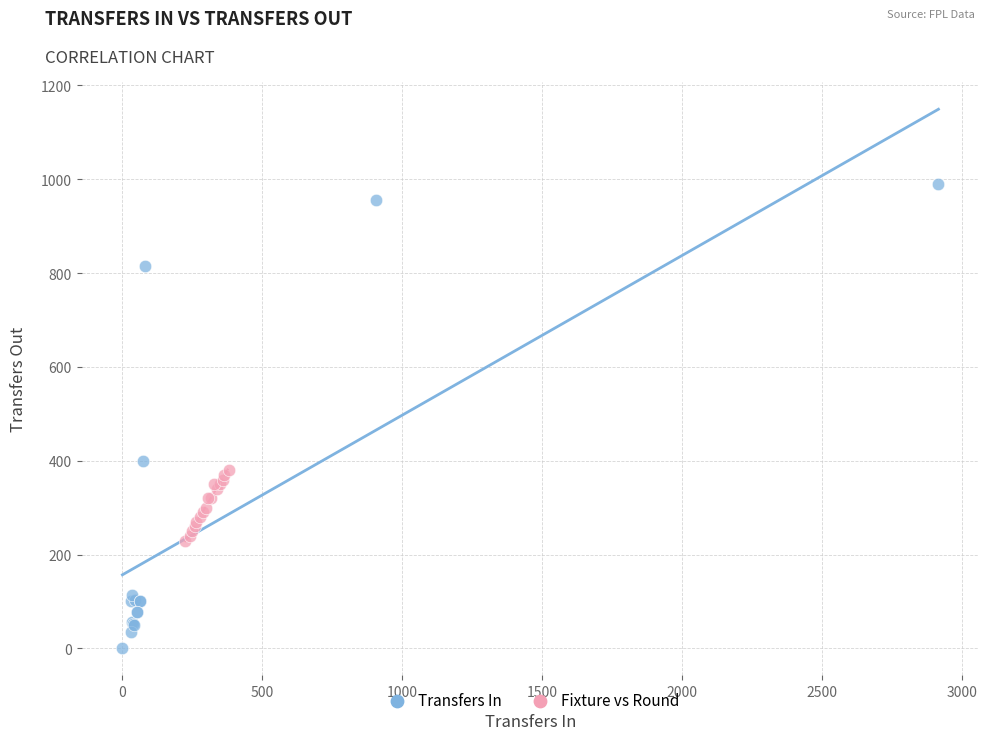

Which series reaches the maximum Y coordinate?

Transfers In